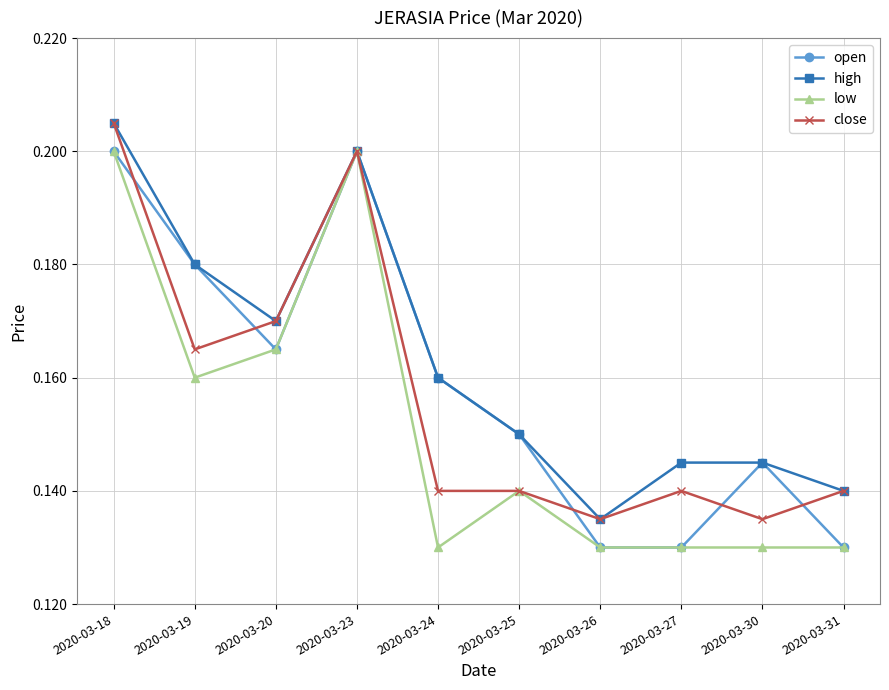

At which category is the sum across all series the highest?

2020-03-18